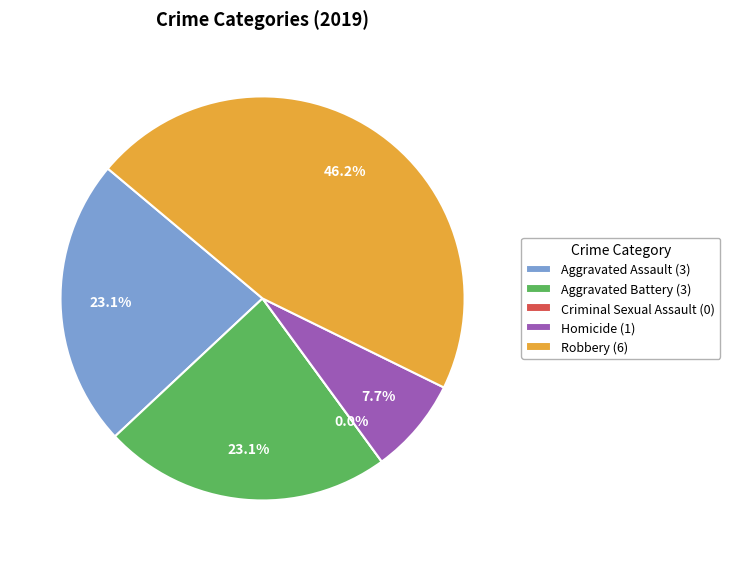

What percentage do Aggravated Battery and Criminal Sexual Assault together represent?

23.1%